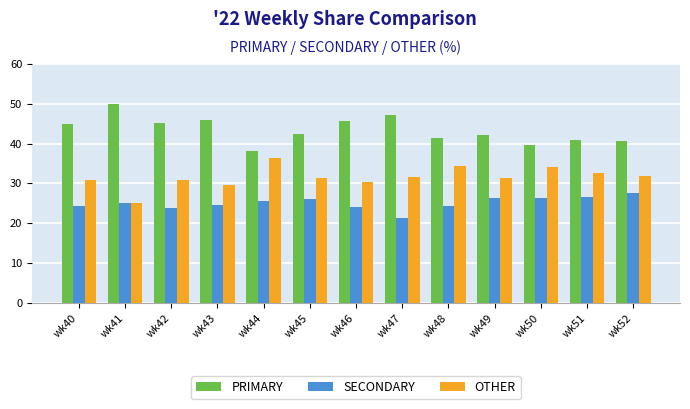

What is the total value across all series at wk42?

100.0